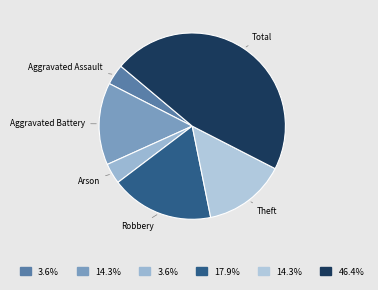

True or false: Total accounts for 46% of the total.

True